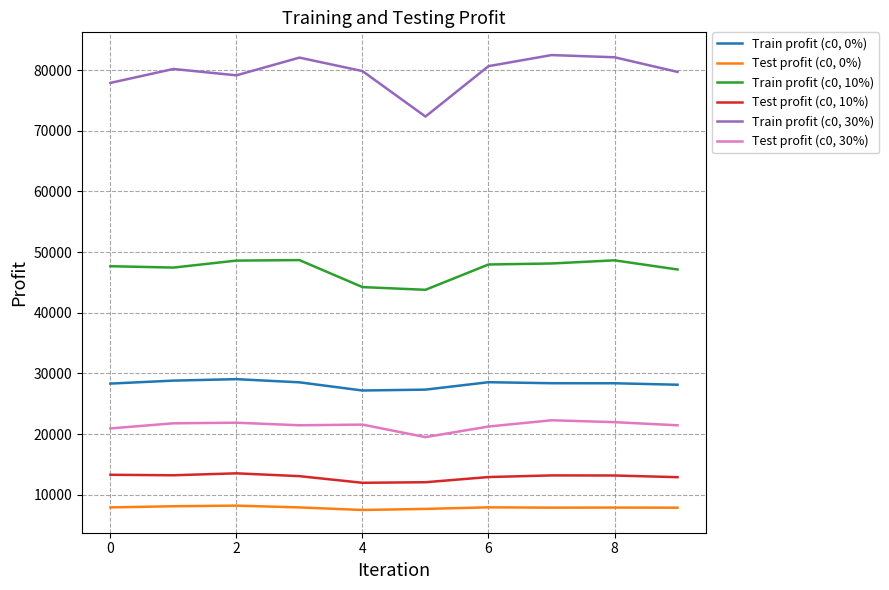

Rank the series by their maximum value, from lowest to highest.

Test profit (c0, 0%), Test profit (c0, 10%), Test profit (c0, 30%), Train profit (c0, 0%), Train profit (c0, 10%), Train profit (c0, 30%)